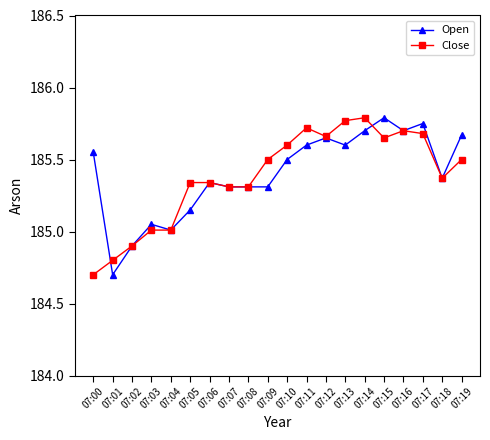

Is this an area chart (filled region under the line)?

No